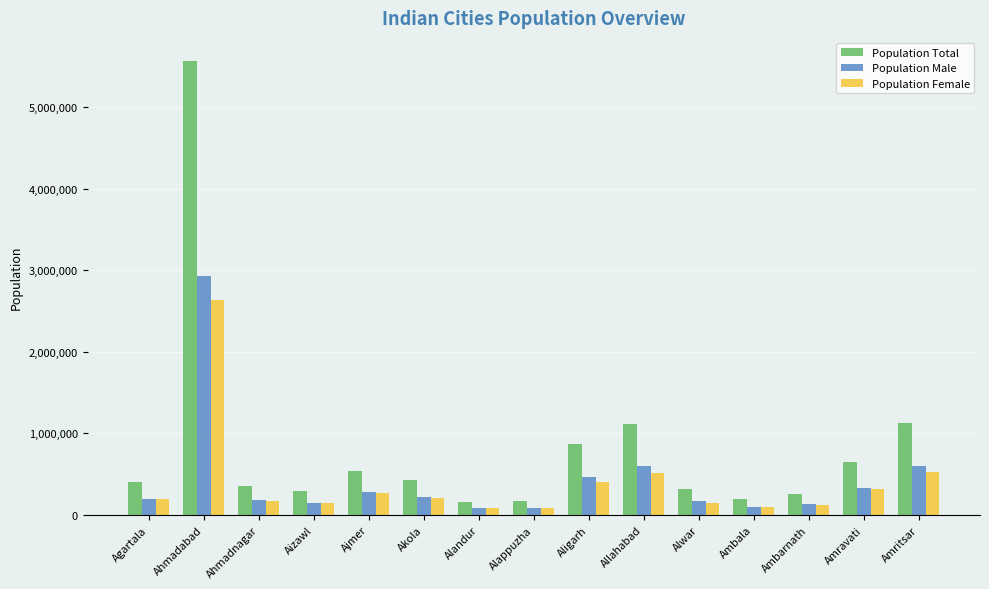

The value of Population Male at Ahmadnagar is 179755. True or false?

True